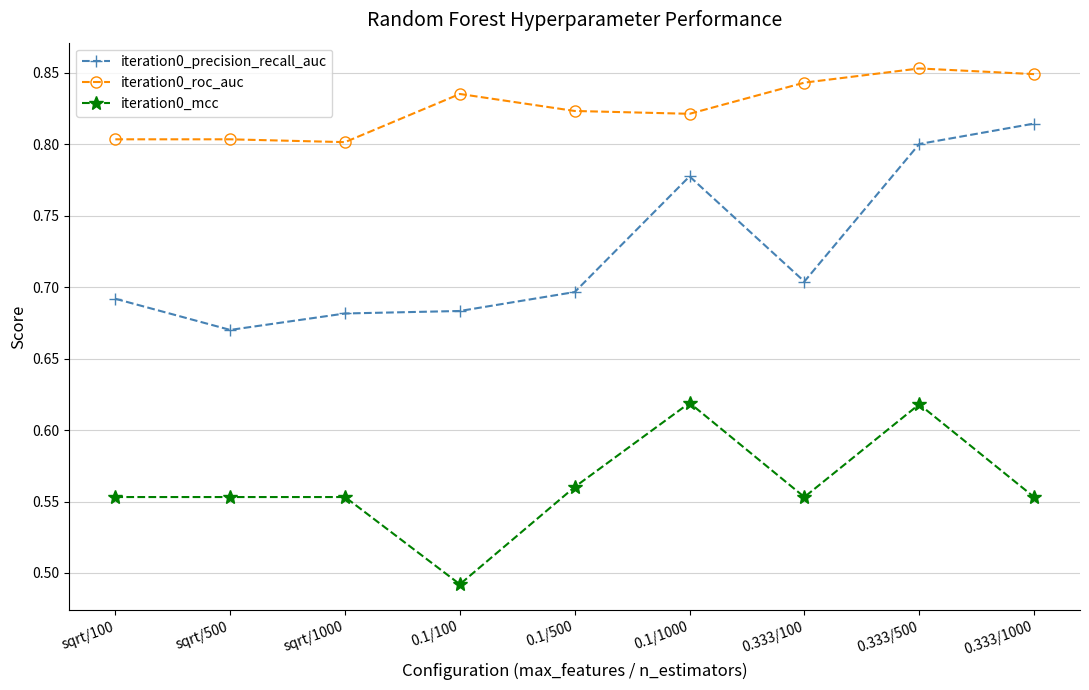

What position from the left is sqrt/500?

2